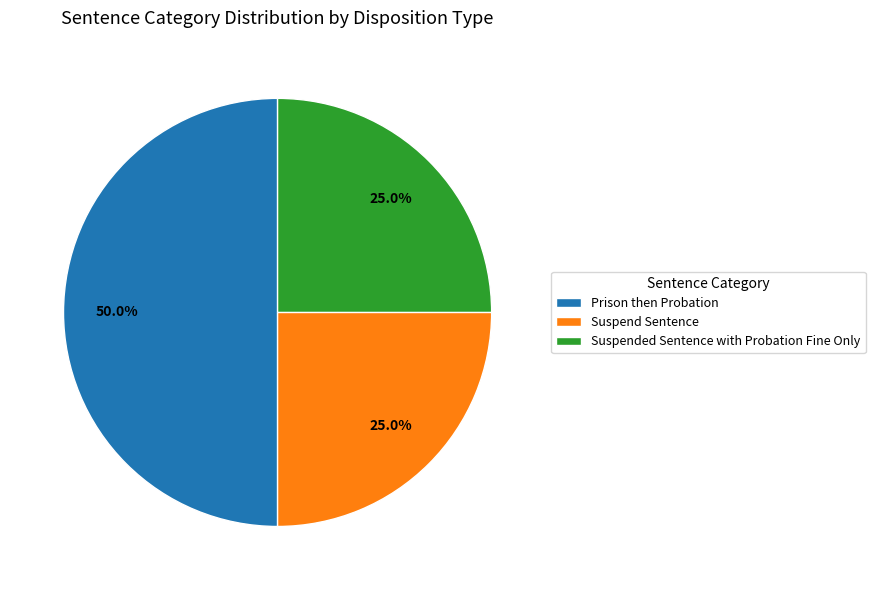

Which slice is the largest?

Prison then Probation